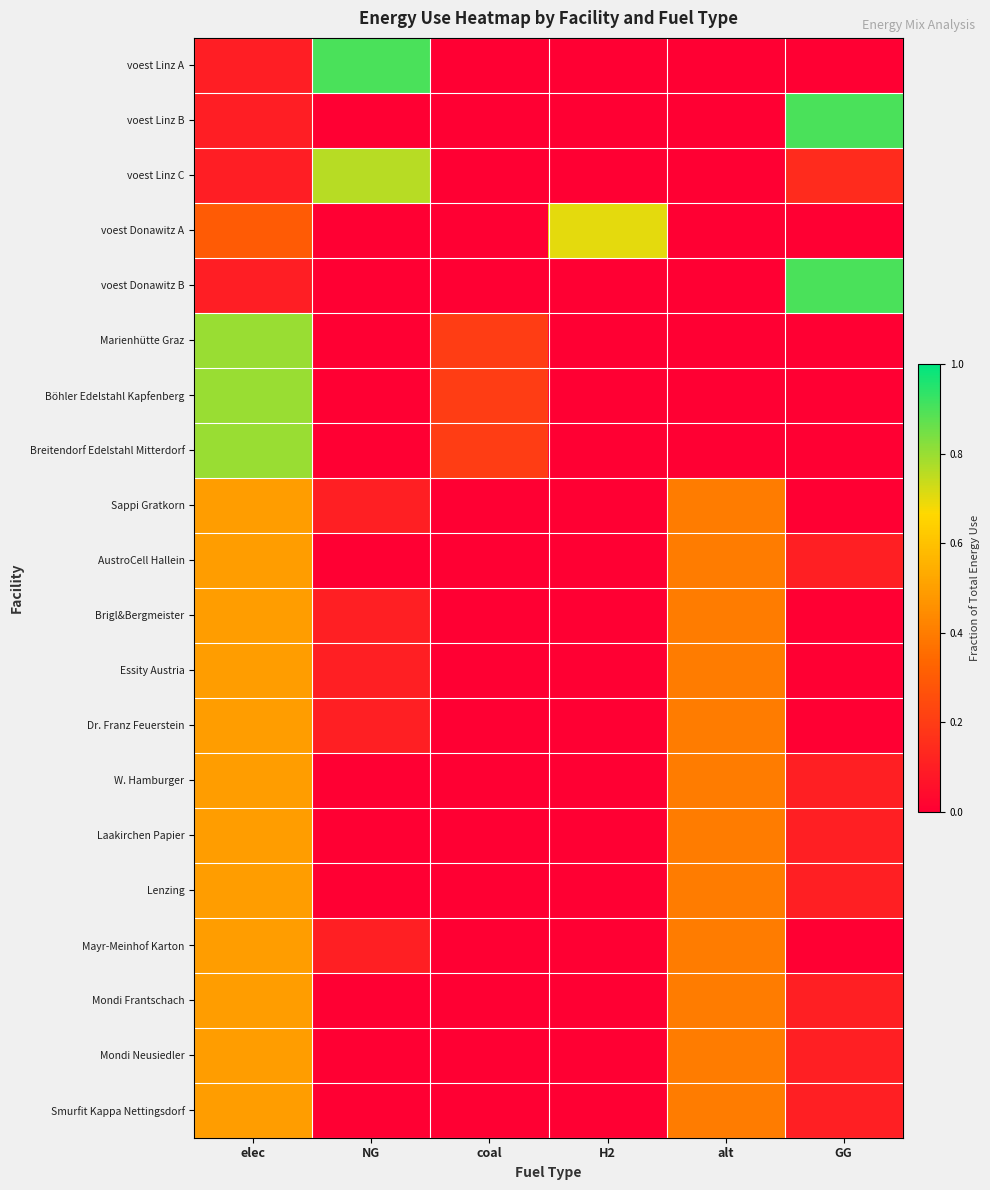

Which series has the widest spread of values?

voest Donawitz B